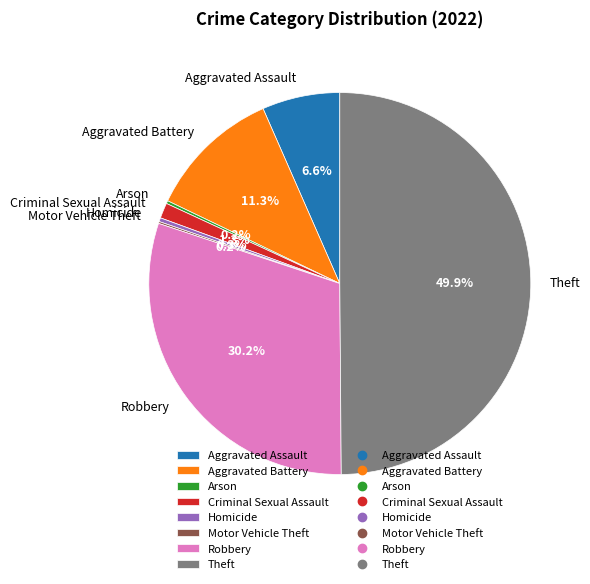

What is the largest slice in the pie chart?

Theft